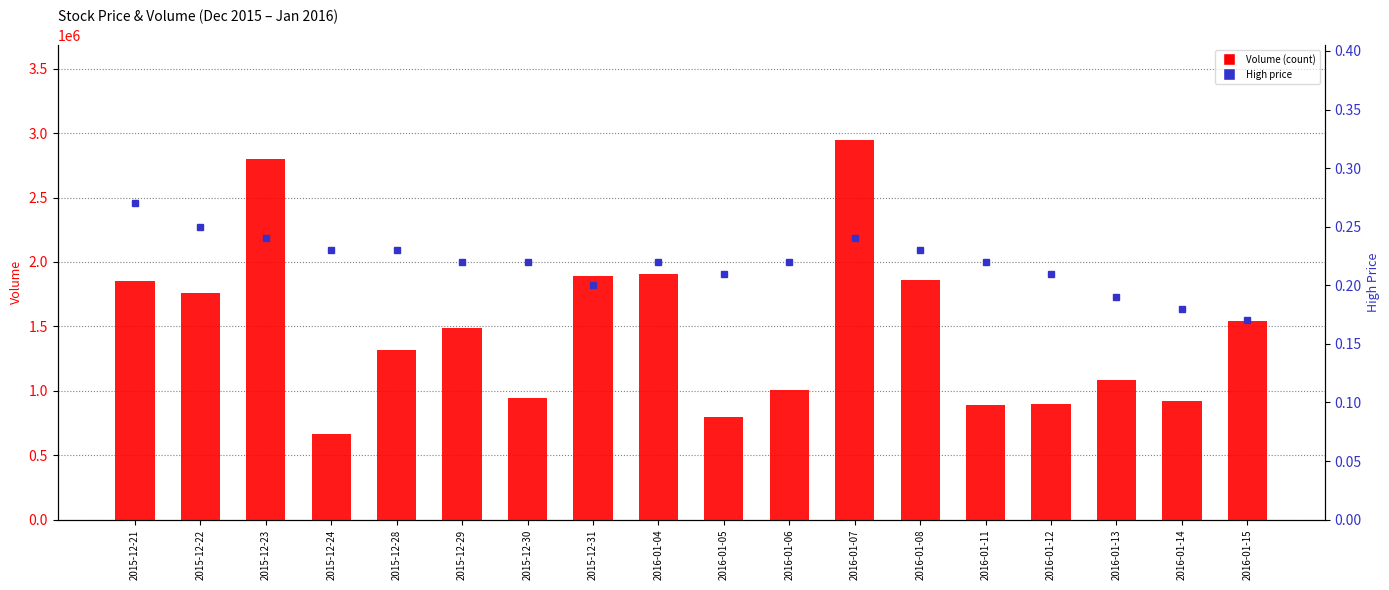

What is the sum of all High (price rank) values?

4.0